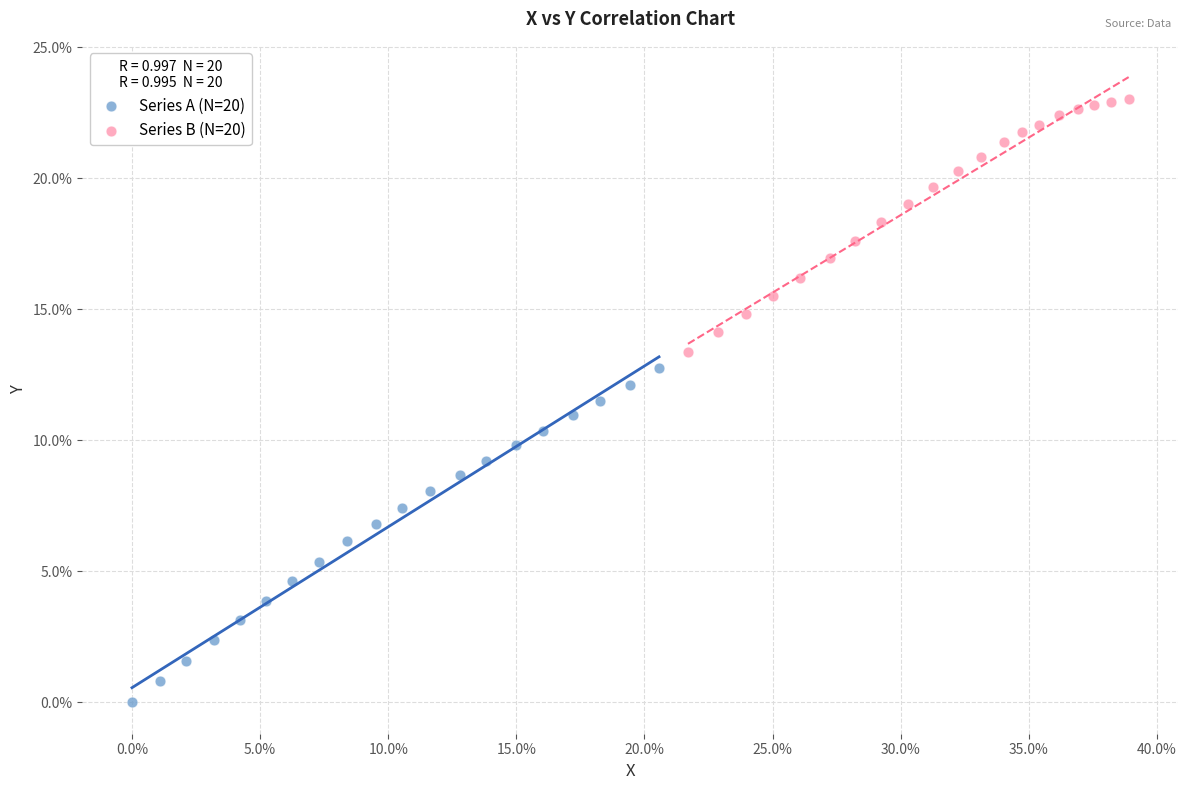

What are all the series names shown in the legend?

Series A (N=20), Series B (N=20)